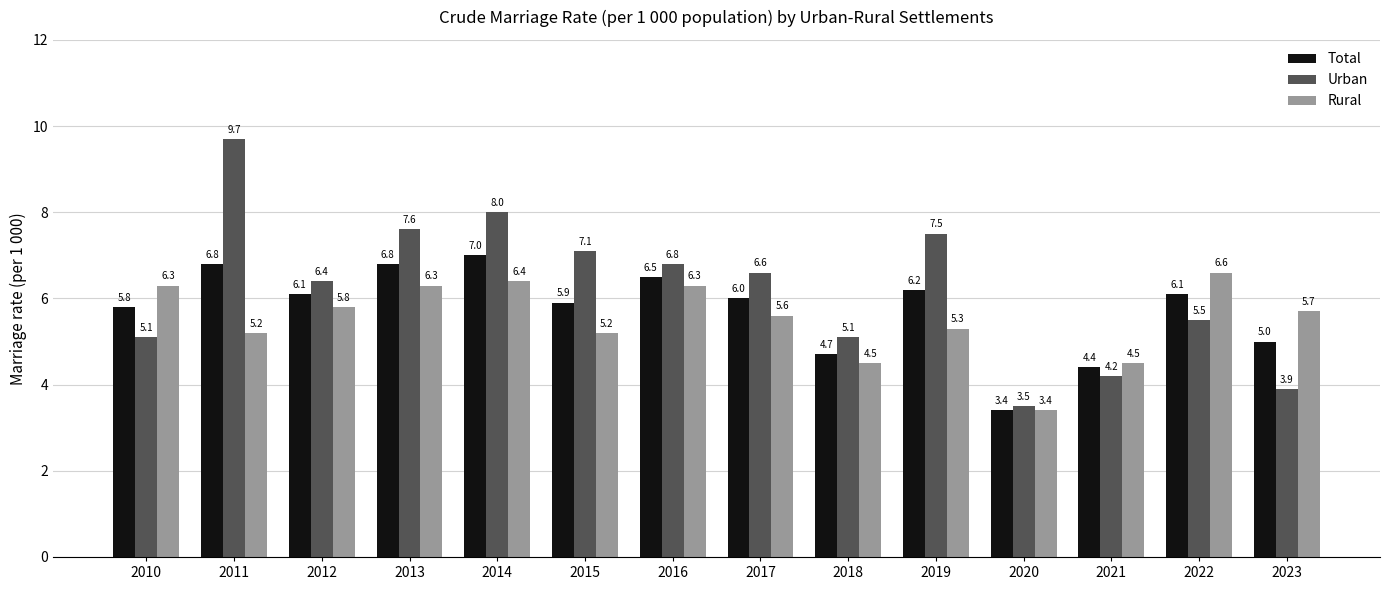

What is the total value across all series at 2023?

14.6